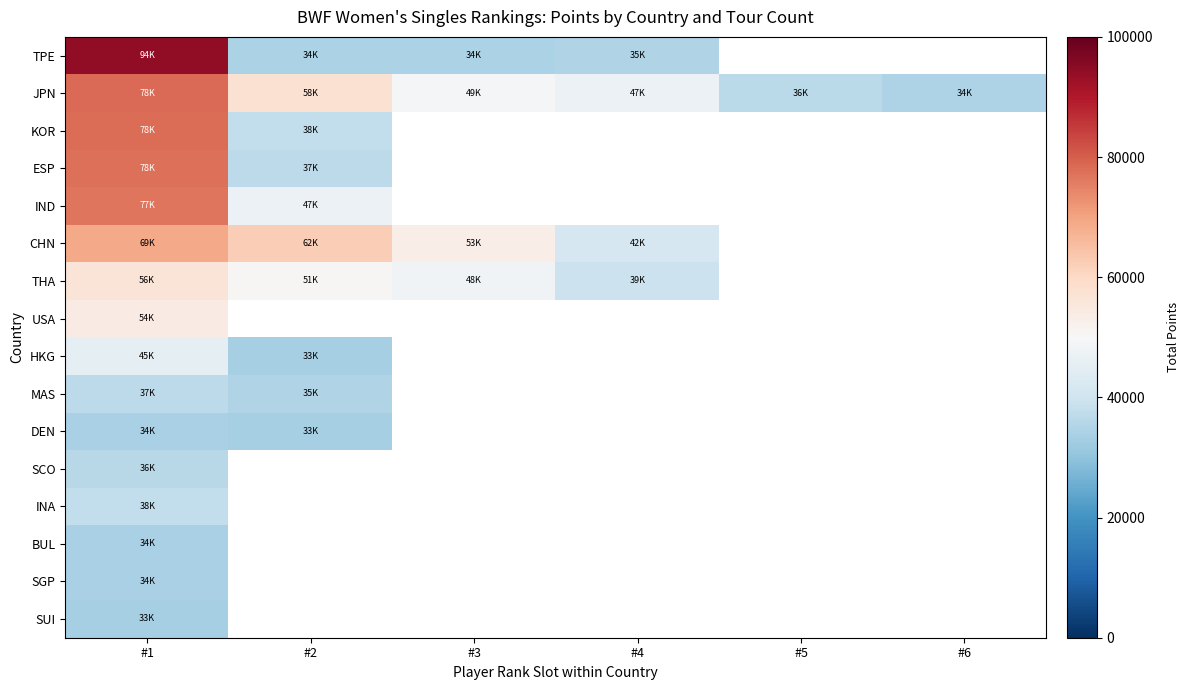

At which category is the sum across all series the highest?

#1